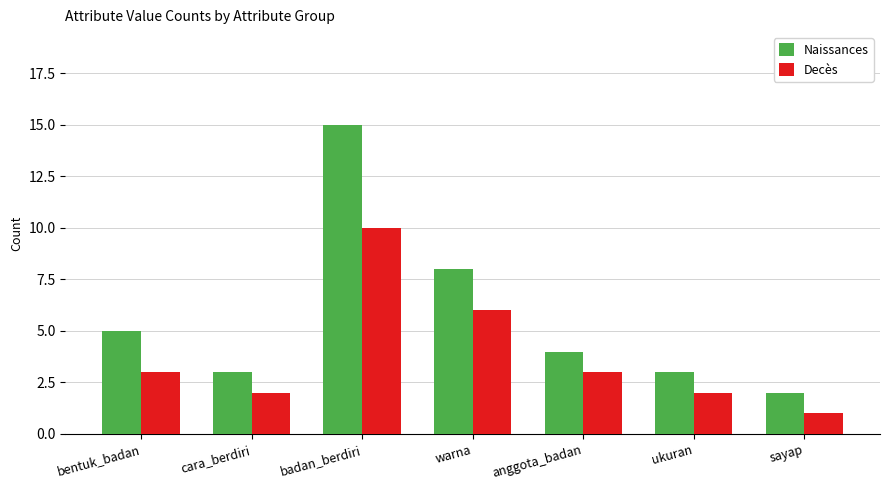

At how many categories does at least one series exceed 11?

1